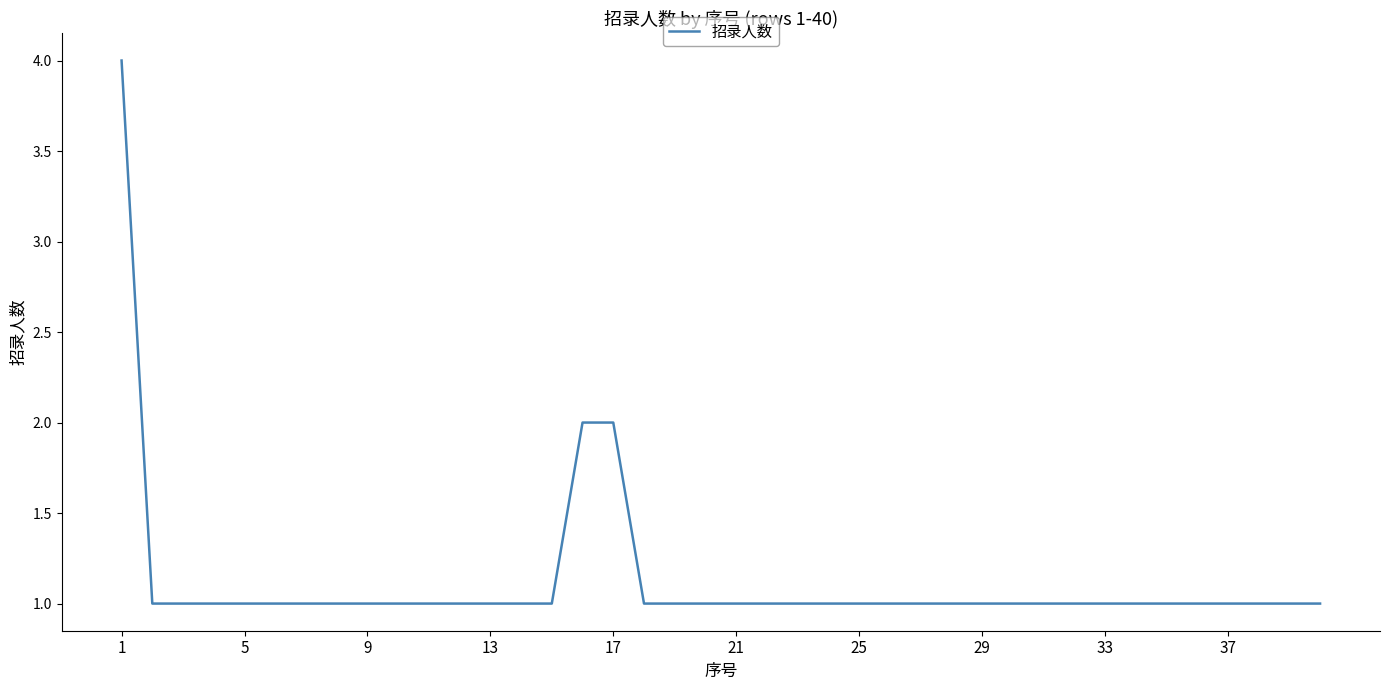

What is the difference between the second highest and second lowest values?

1